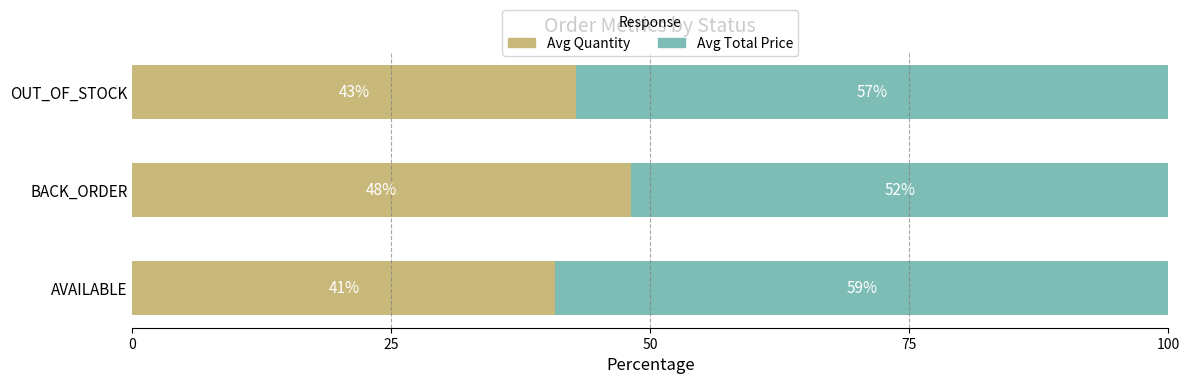

Is it true that Avg Quantity equals 27.7 at AVAILABLE?

False